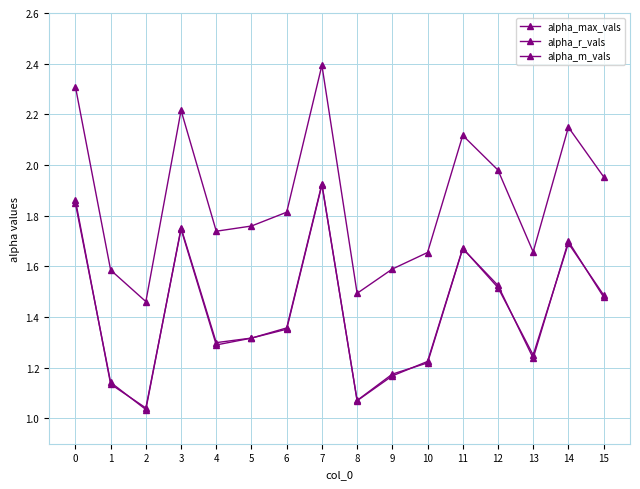

How many series are shown in this chart?

3